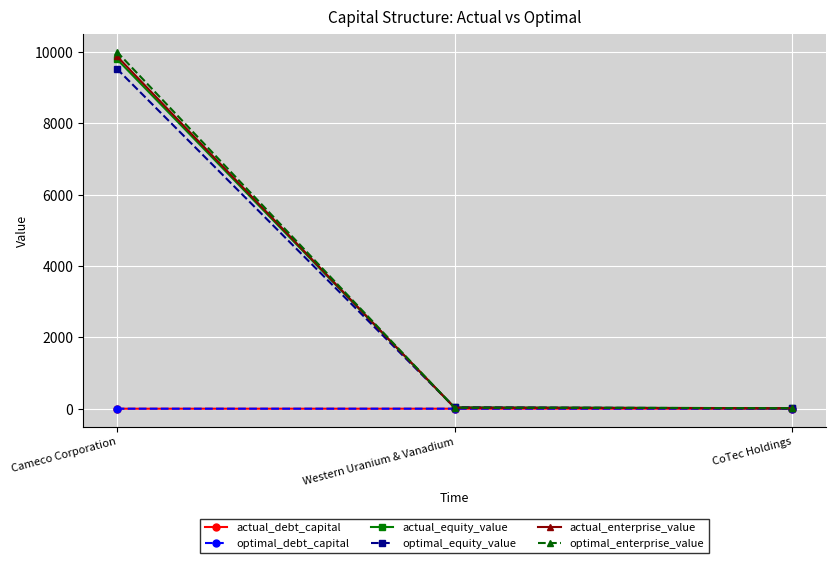

What is the greatest value displayed?

10012.6